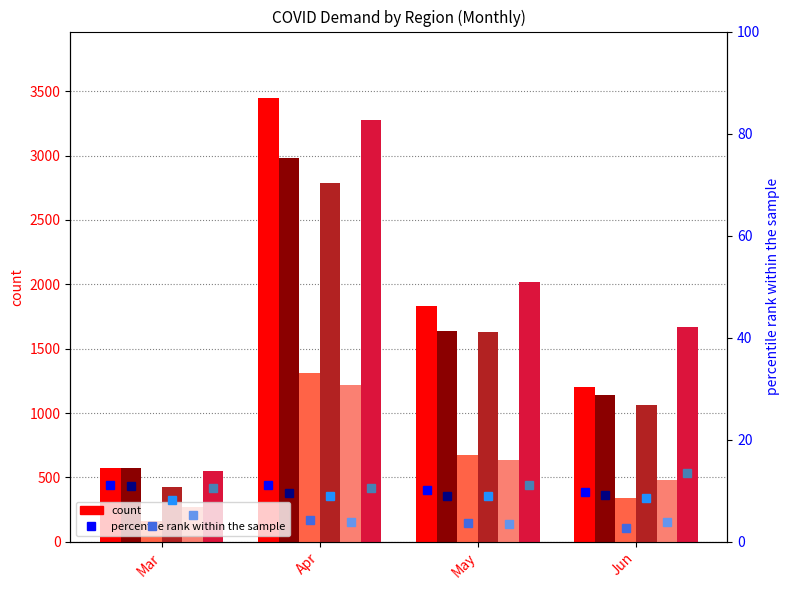

True or false: Central East has a value of 526 at Jun.

False